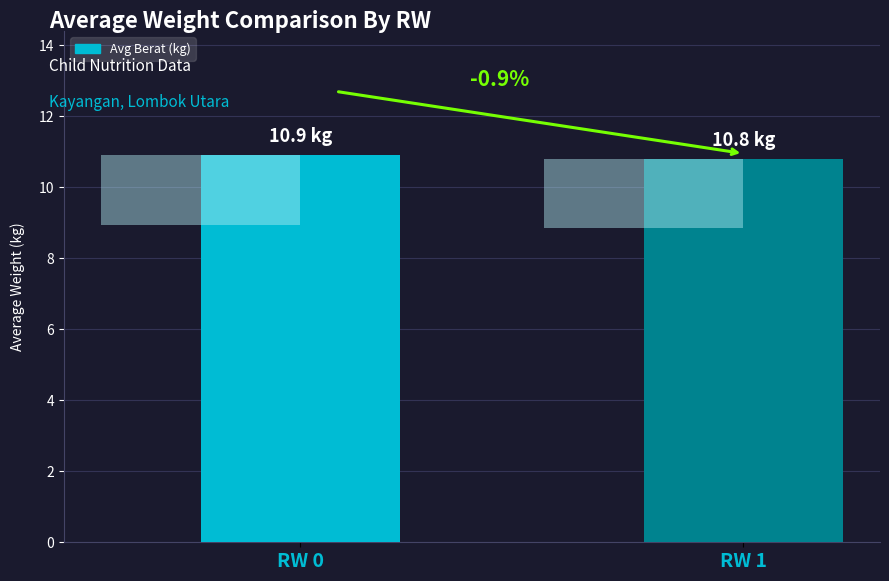

What is the value of the 1st bar from the left?

10.9